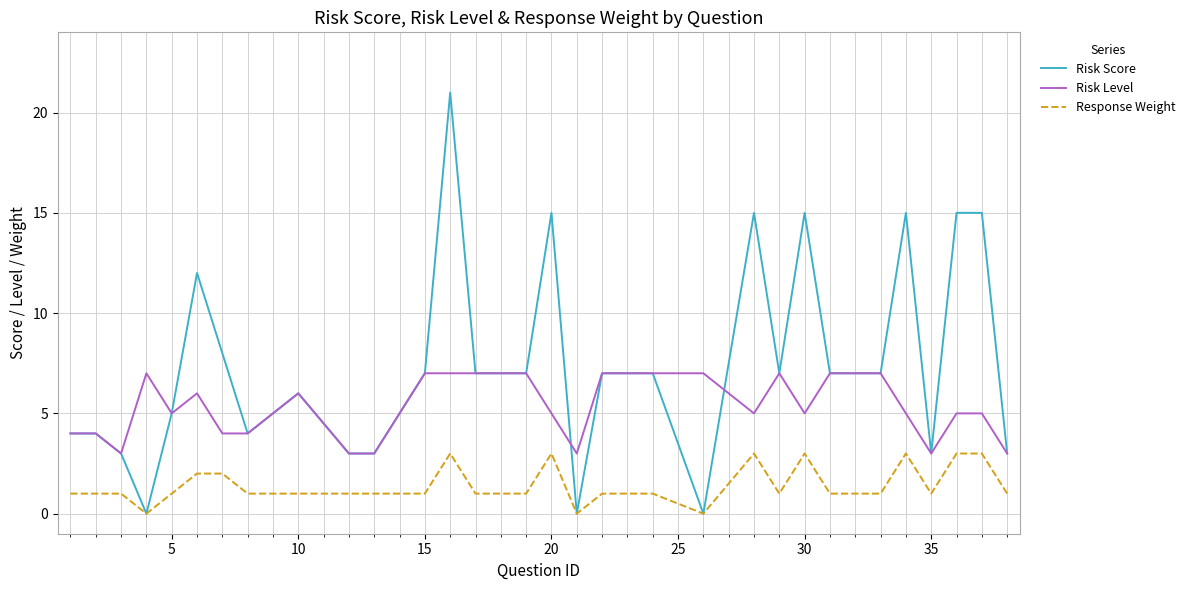

List the series in order of their overall mean, highest first.

Risk Score, Risk Level, Response Weight